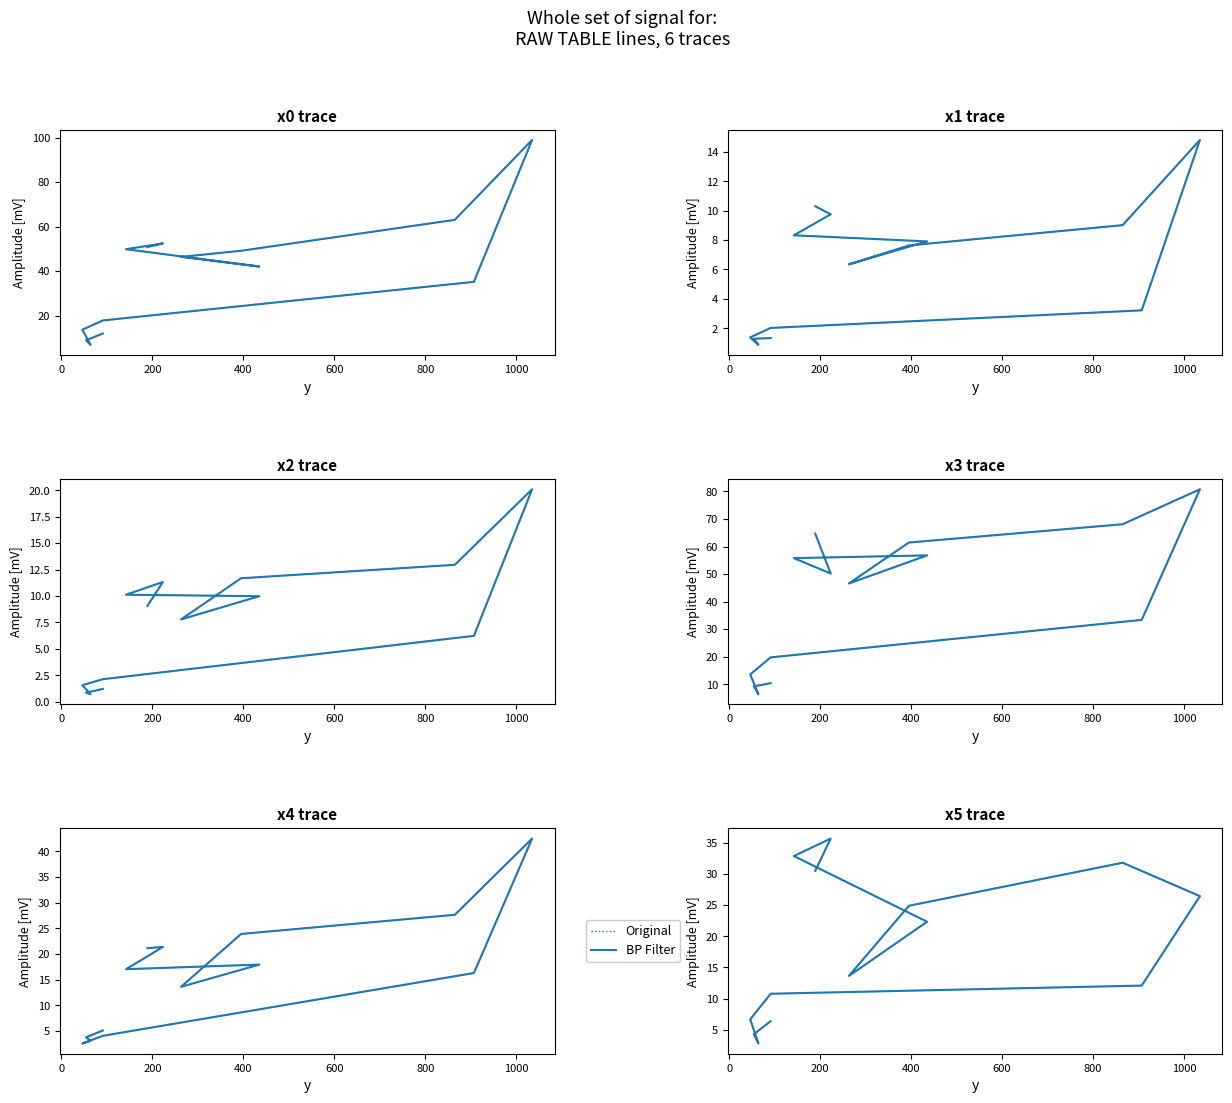

What are all the series names shown in the legend?

Original, BP Filter